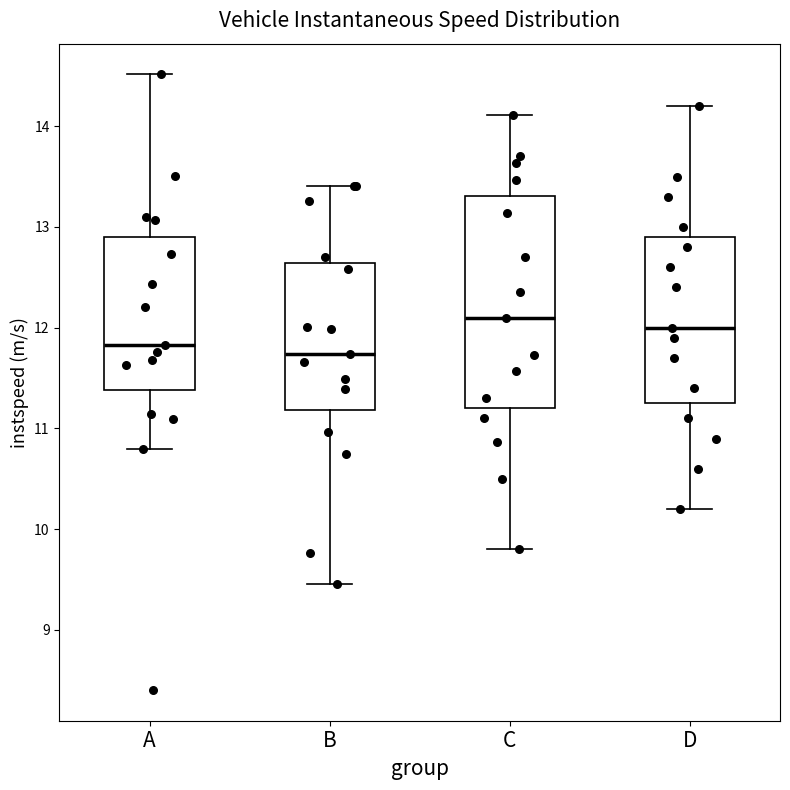

Comparing the boxes themselves (not the whiskers), which one is the tallest?

C